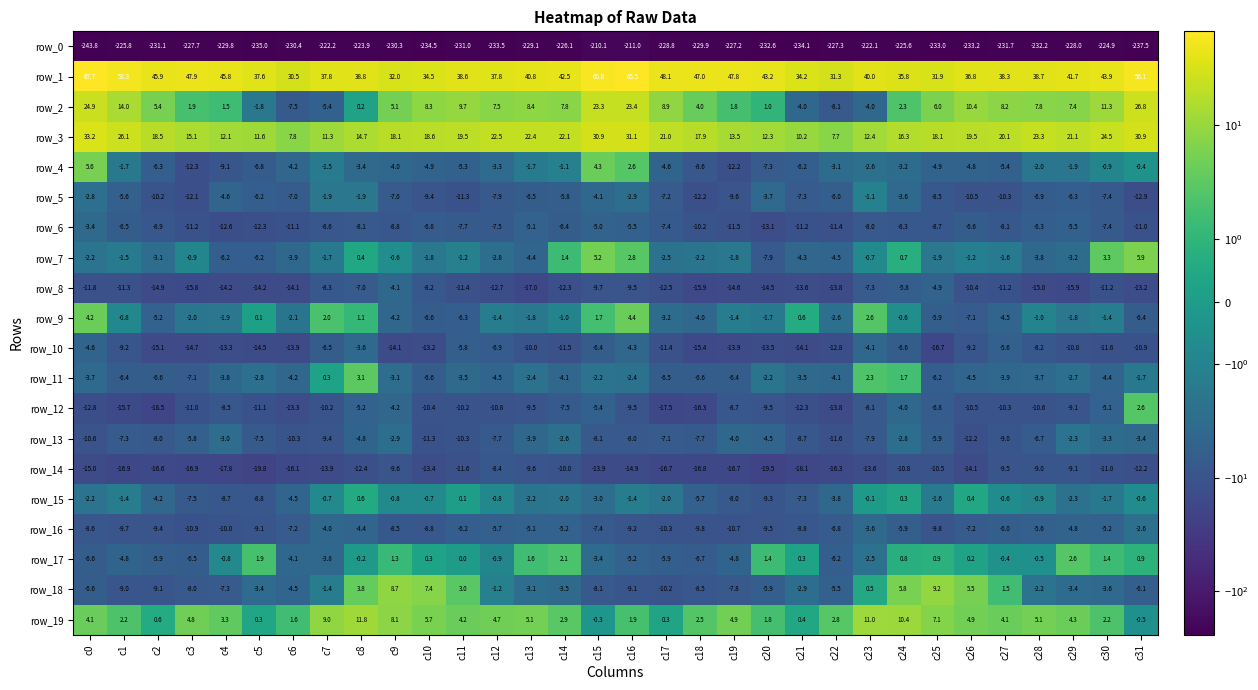

What is the difference between the highest and lowest values at c9?

262.3